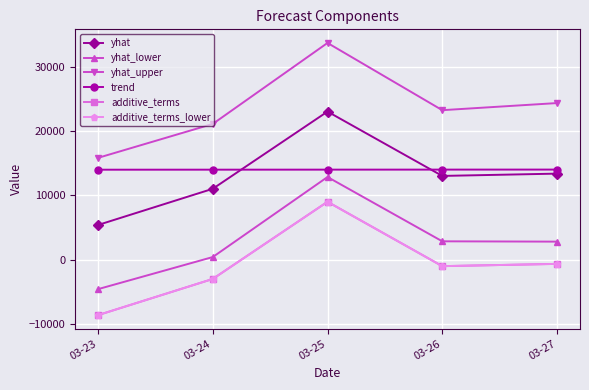

Reading left to right, transcribe all the data shown in this chart.

yhat: 5408.5	11028.8	23015.2	13026.9	13384.1
yhat_lower: -4550.3	432.2	12859.5	2875.6	2826.2
yhat_upper: 15828.7	21098.1	33669.8	23232.5	24336.5
trend: 13992.8	13997.5	14002.2	14006.9	14011.6
additive_terms: -8584.3	-2968.7	9013.1	-980.0	-627.5
additive_terms_lower: -8584.3	-2968.7	9013.1	-980.0	-627.5